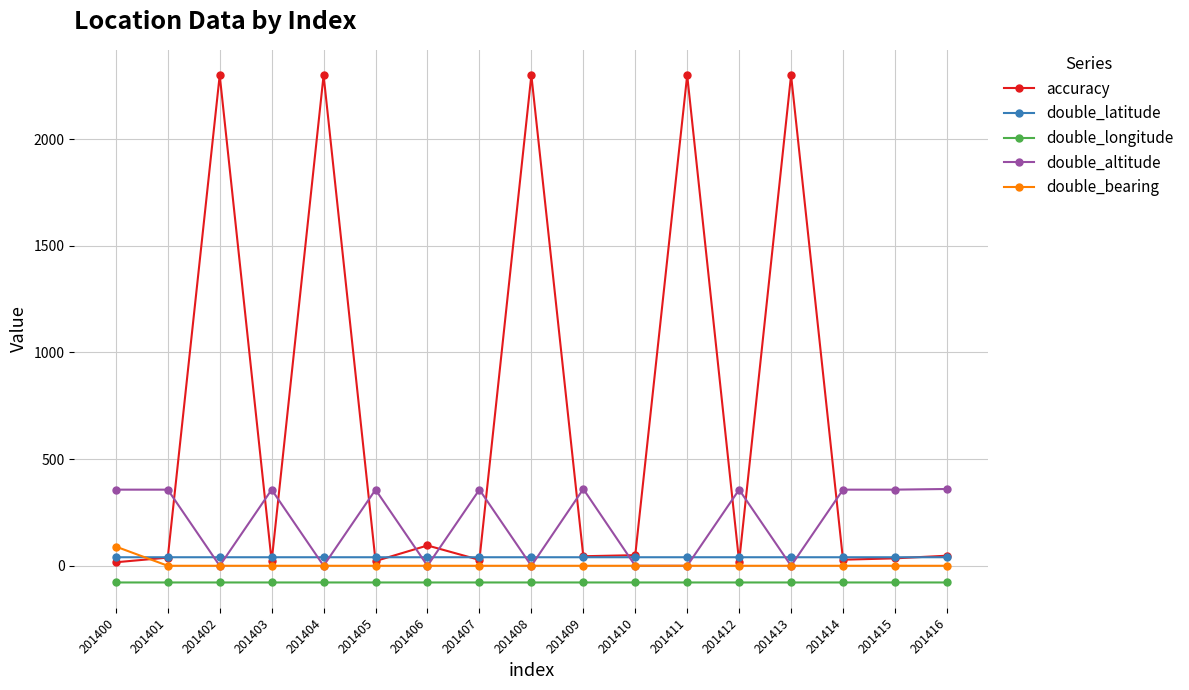

True or false: double_longitude and double_altitude cross at least once.

False